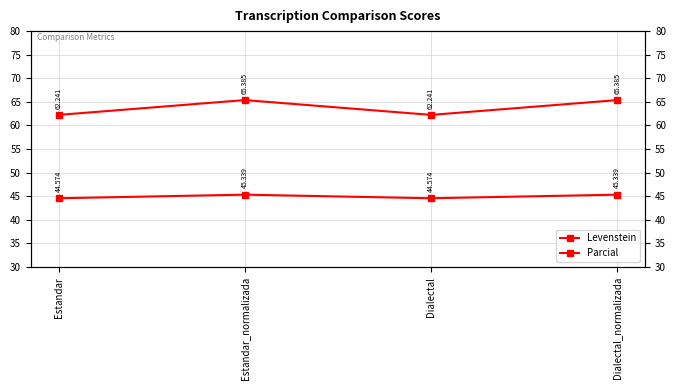

What is the value of the Parcial point at the 1st from the left?

62.2